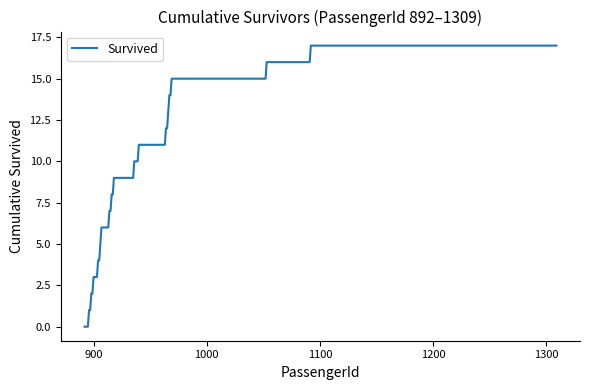

What is the difference between the maximum and minimum values?

17